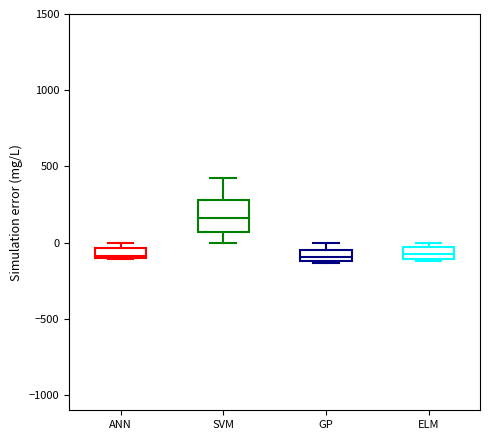

Which box's median line is the highest?

SVM